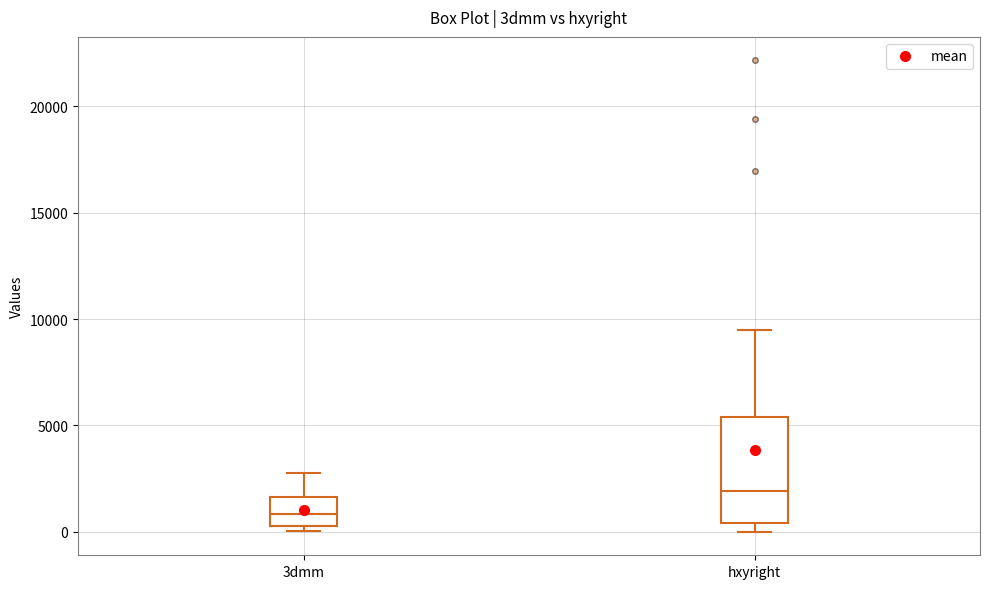

Comparing the boxes themselves (not the whiskers), which one is the tallest?

hxyright